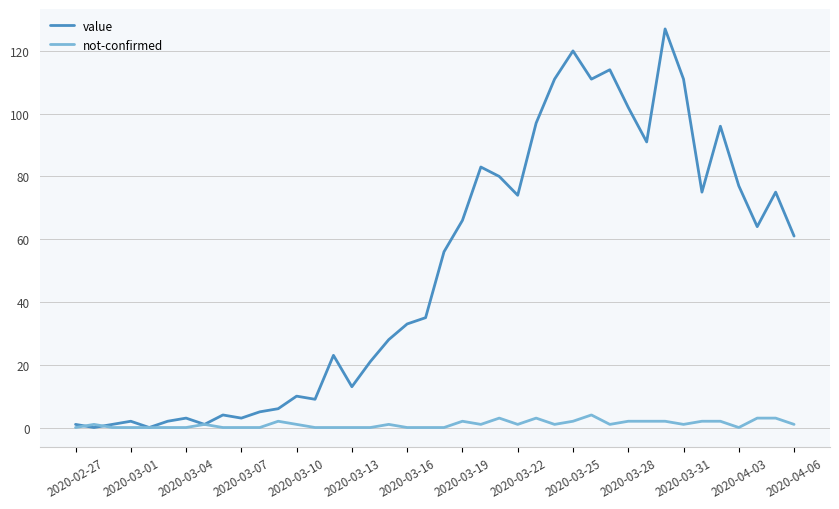

Rank the series by their maximum value, from lowest to highest.

not-confirmed, value